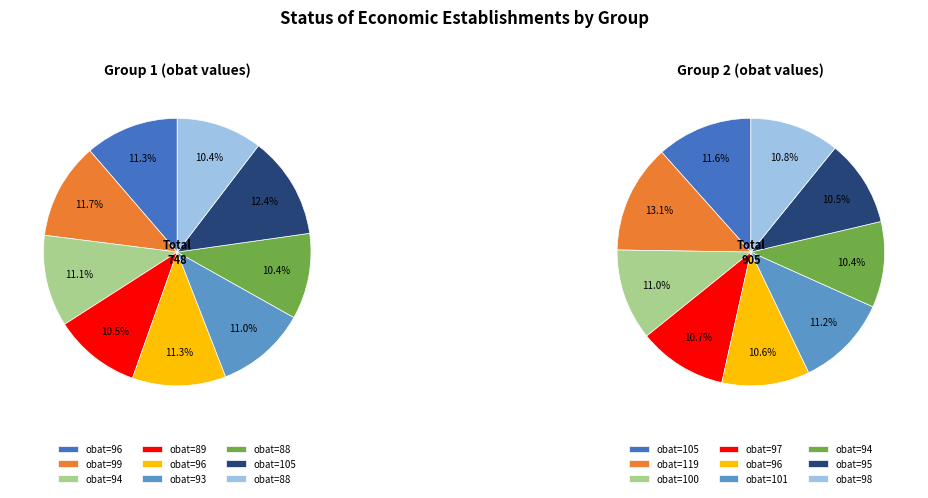

What percentage is the 0 slice, to the nearest percent?

12%